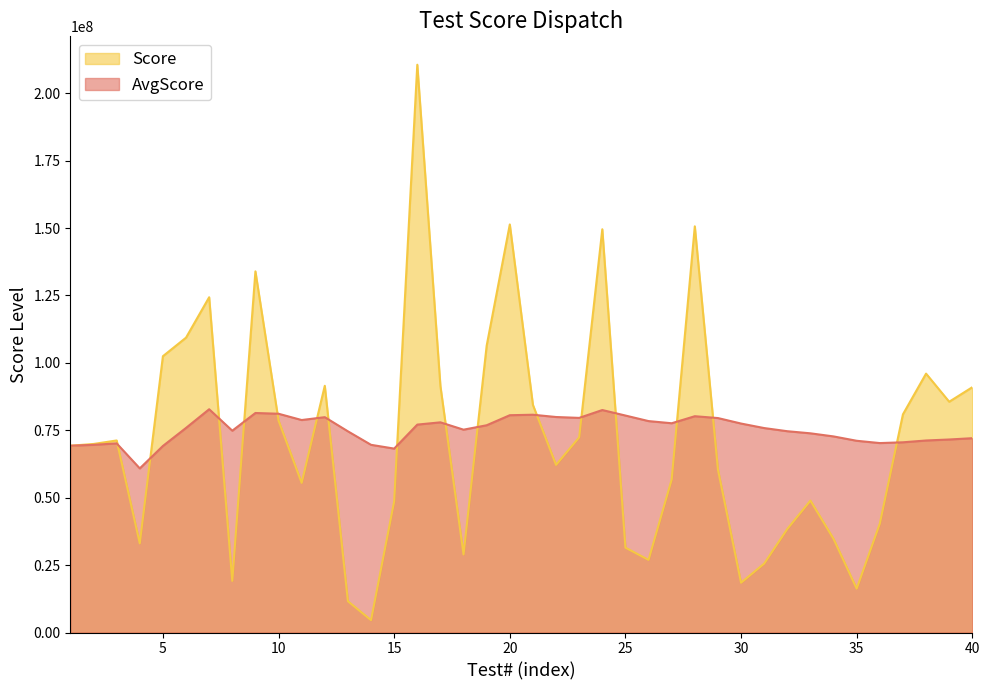

Reading left to right, list all the values displayed in this chart.

Score: 1=69279976	2=69927470	3=71230733	4=33034844	5=102477243	6=109366019	7=124347138	8=19151797	9=133948726	10=78628643	11=55499139	12=91511292	13=11595362	14=4582690	15=48636868	16=210588053	17=91396018	18=28947538	19=106393404	20=151341946	21=84418030	22=62172705	23=72384271	24=149562905	25=31476968	26=26939302	27=56744714	28=150649436	29=60467758	30=18466165	31=25559009	32=38401521	33=48923605	34=34729079	35=16265601	36=40388857	37=80915739	38=96017624	39=85591178	40=90976053
AvgScore: 1=69279976	2=69603723	3=70146059	4=60868255	5=69190053	6=75886047	7=82809060	8=74851902	9=81418216	10=81139258	11=78808338	12=79866918	13=74615260	14=69612933	15=68214529	16=77112874	17=77953059	18=75230530	19=76870681	20=80594244	21=80776329	22=79930710	23=79602604	24=82517617	25=80475991	26=78416887	27=77614214	28=80222615	29=79541413	30=77505571	31=75829876	32=74660240	33=73880342	34=72728834	35=71115599	36=70262078	37=70550015	38=71220215	39=71588701	40=72073385